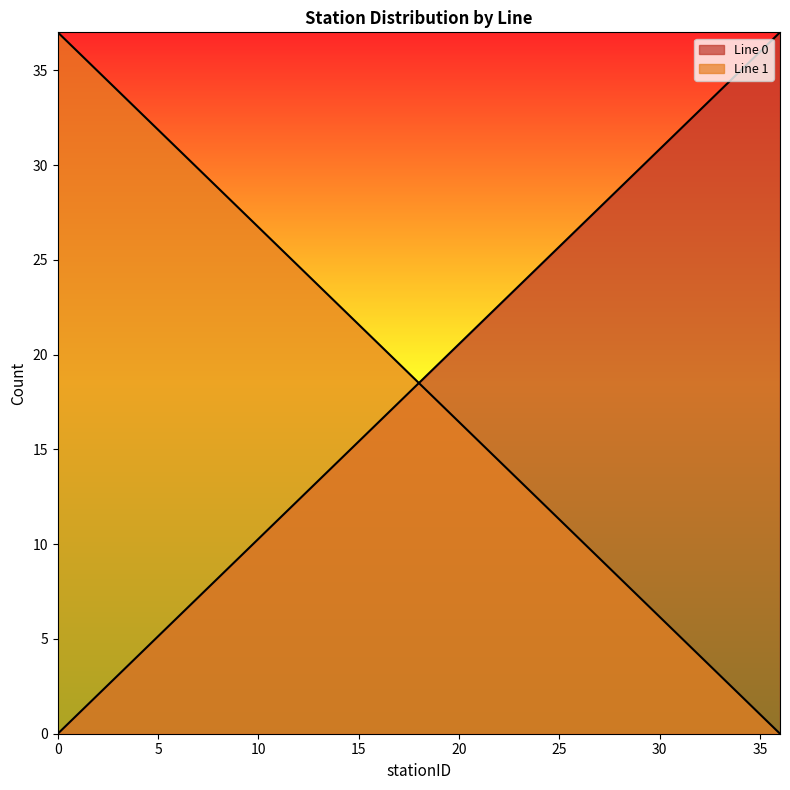

Which has a higher value, 31 or 26?

31